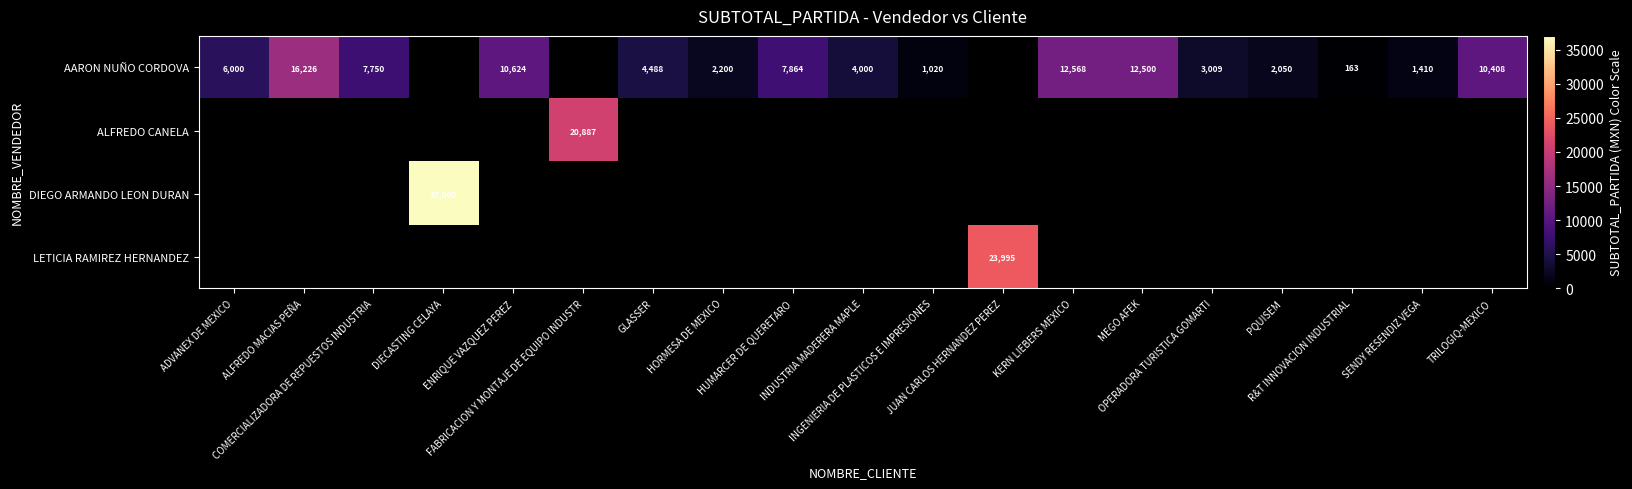

At HUMARCER DE QUERETARO, list the series in order from smallest to largest.

ALFREDO CANELA, DIEGO ARMANDO LEON DURAN, LETICIA RAMIREZ HERNANDEZ, AARON NUÑO CORDOVA